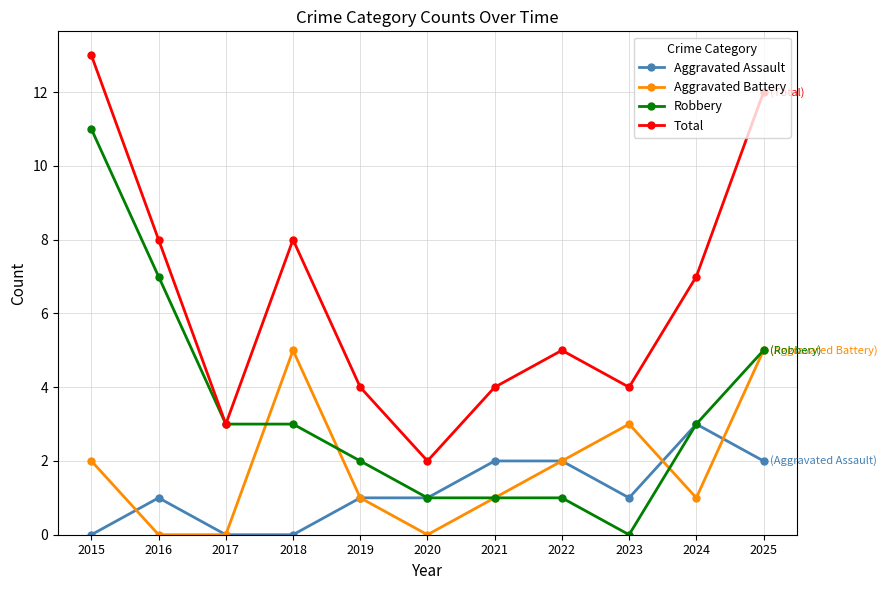

What is the difference between the highest and lowest values at 2022?

4